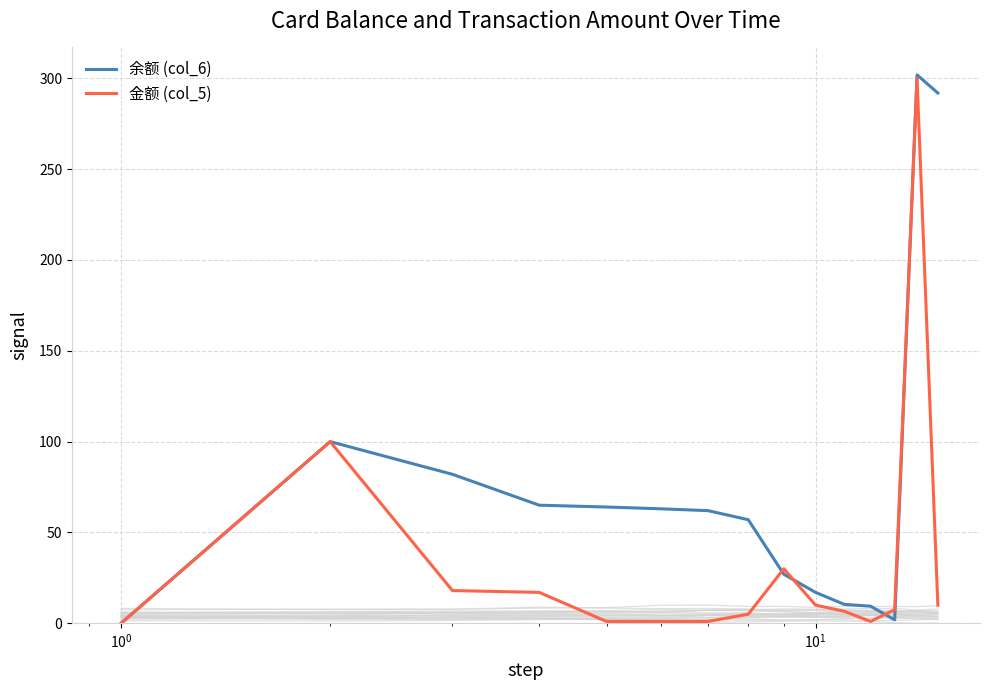

Count the number of data series in this chart.

2